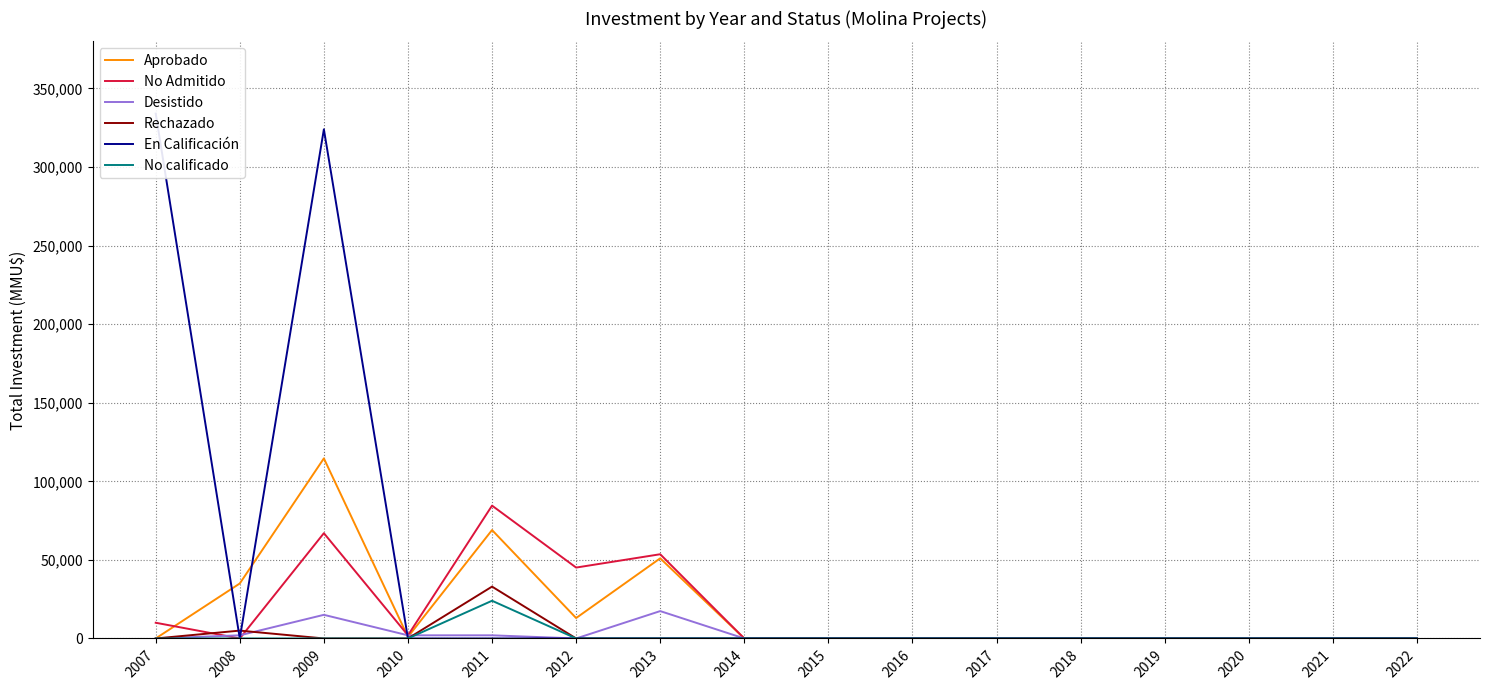

How many lines are shown in the chart?

6